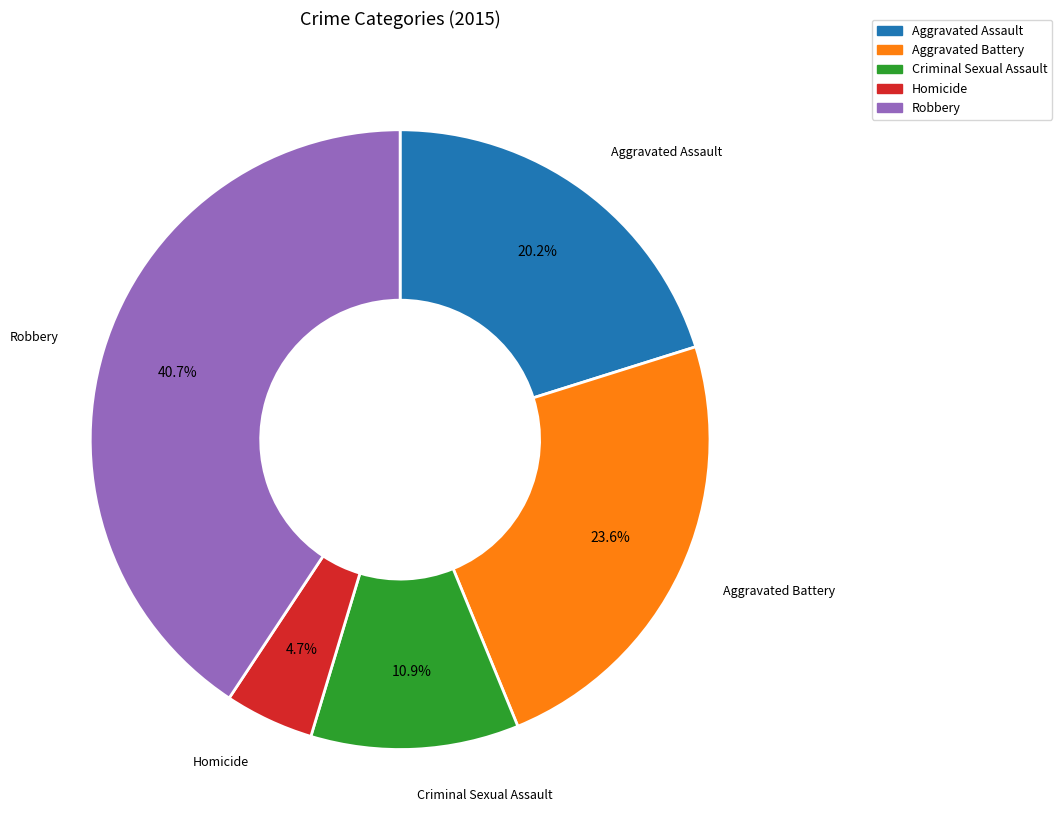

Is the sum of Homicide and Criminal Sexual Assault greater than half?

No